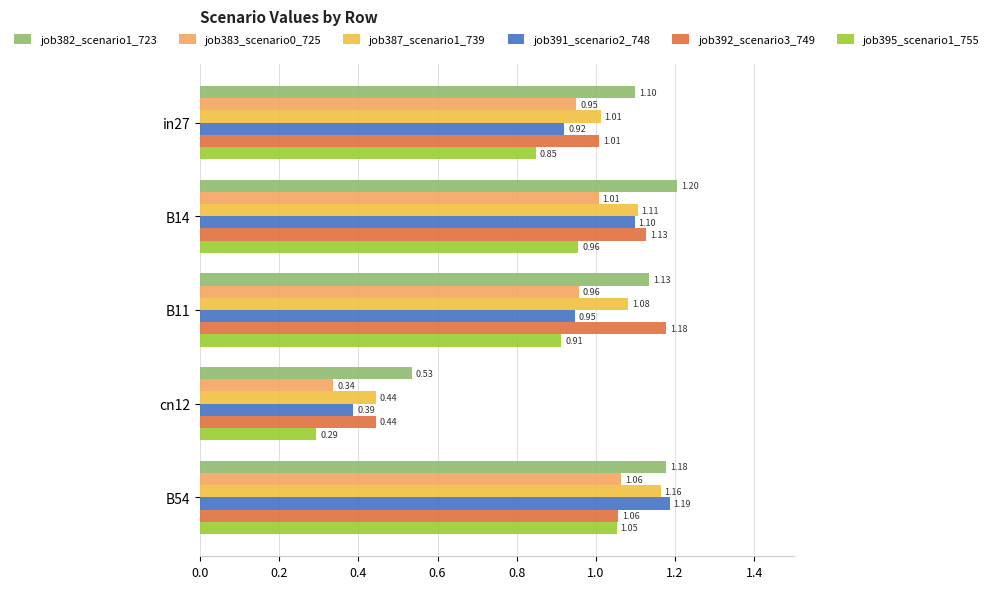

At how many categories does at least one series exceed 0?

5